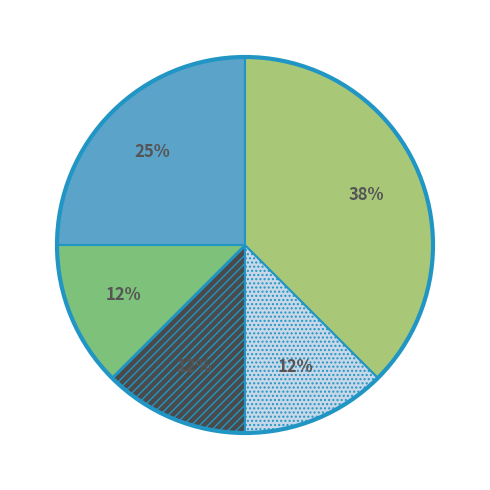

How many segments does this pie chart have?

5